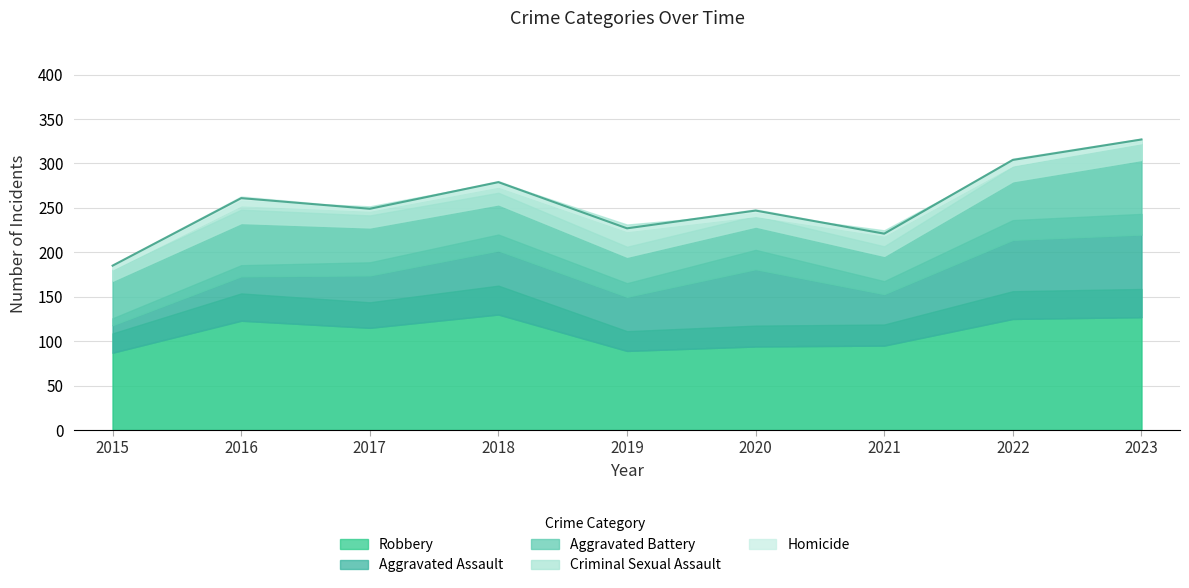

How many data points in Robbery are above 115?

4